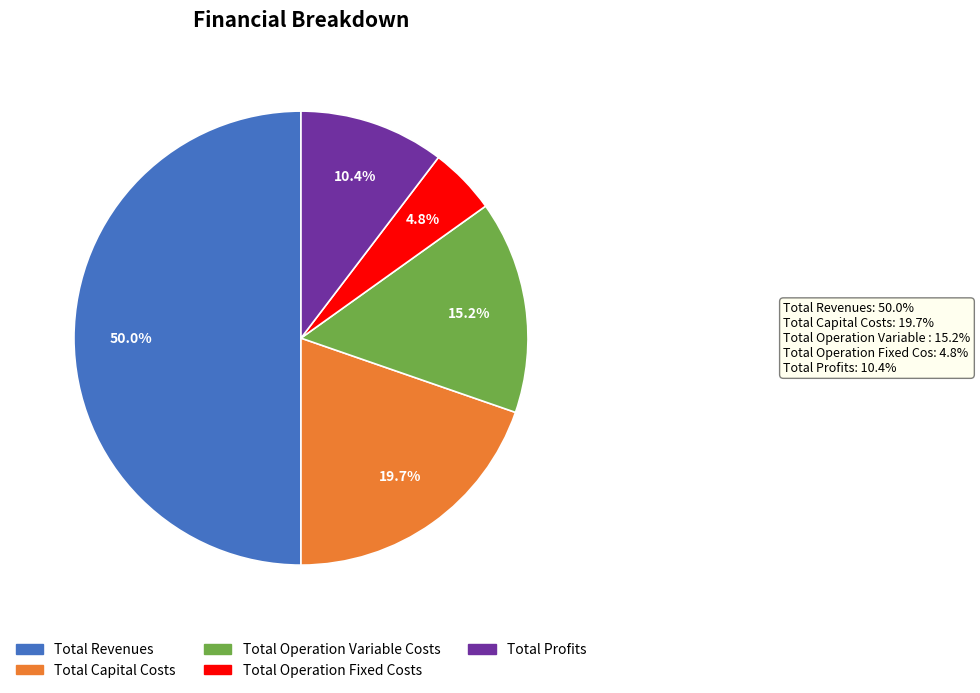

How many slices are in this pie chart?

5